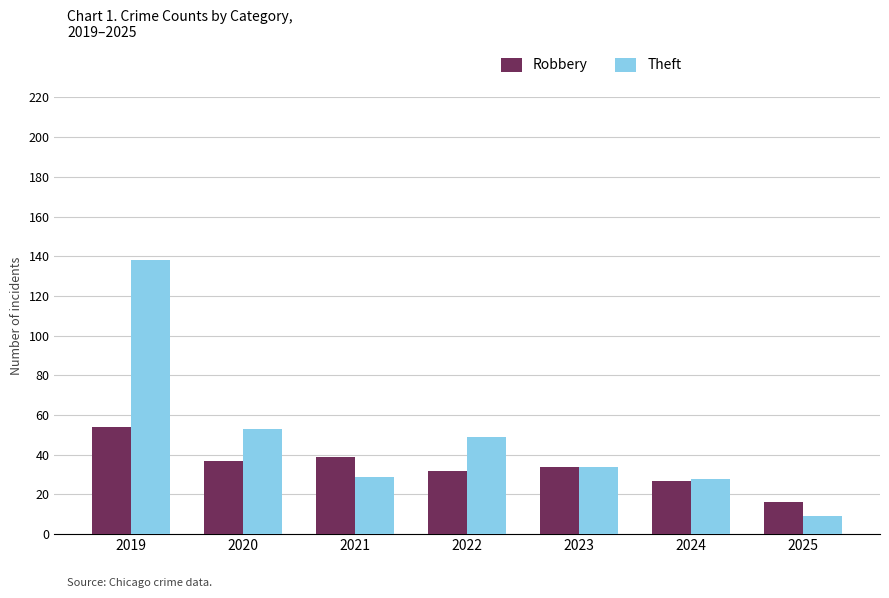

How many values in the Theft series are below 34?

3